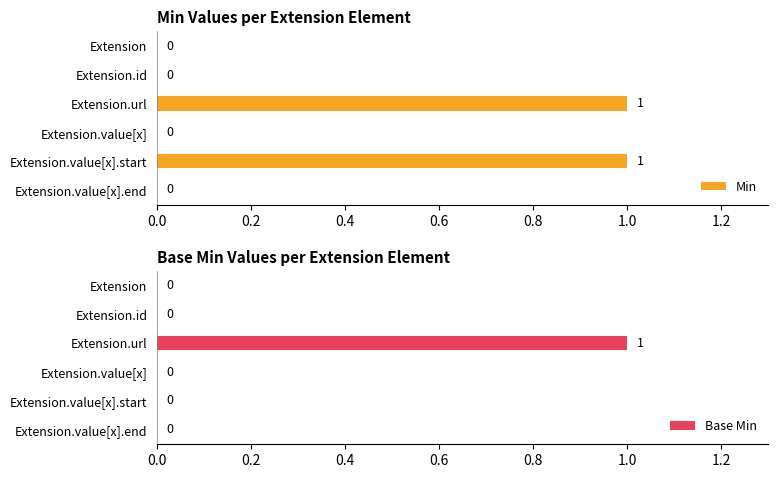

What are all the series names shown in the legend?

Min, Base Min